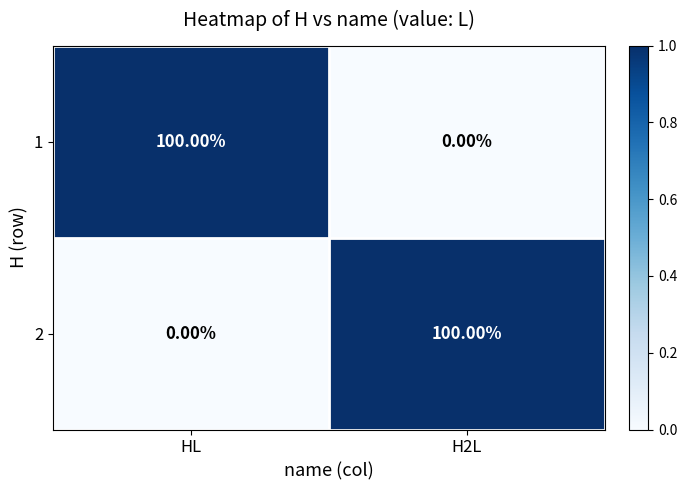

What is the total value across all series at HL?

100